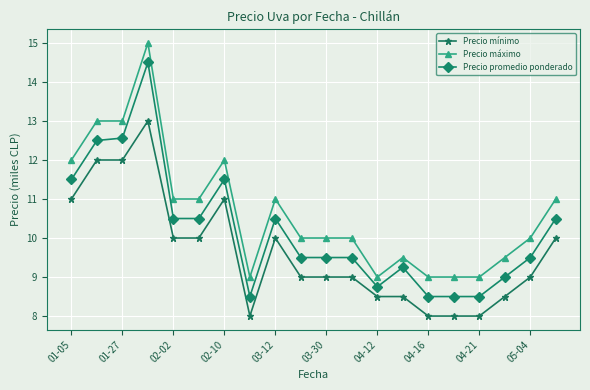

True or false: Precio promedio ponderado and Precio máximo intersect in this chart.

False